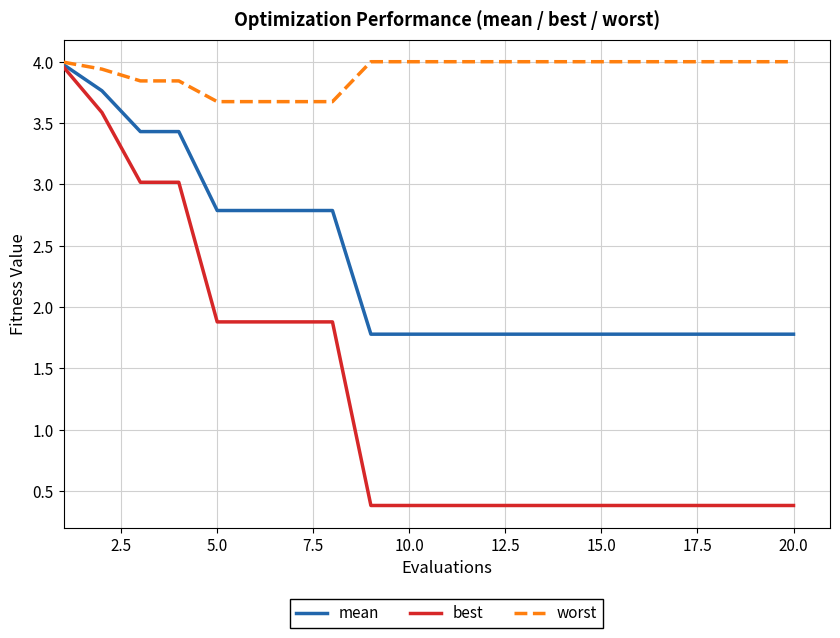

Rank the series by their average value, from lowest to highest.

best, mean, worst